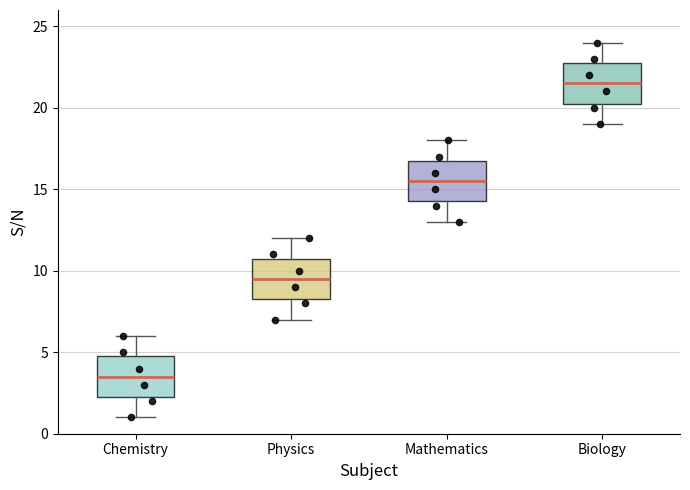

Which box has the lowest median line?

Chemistry